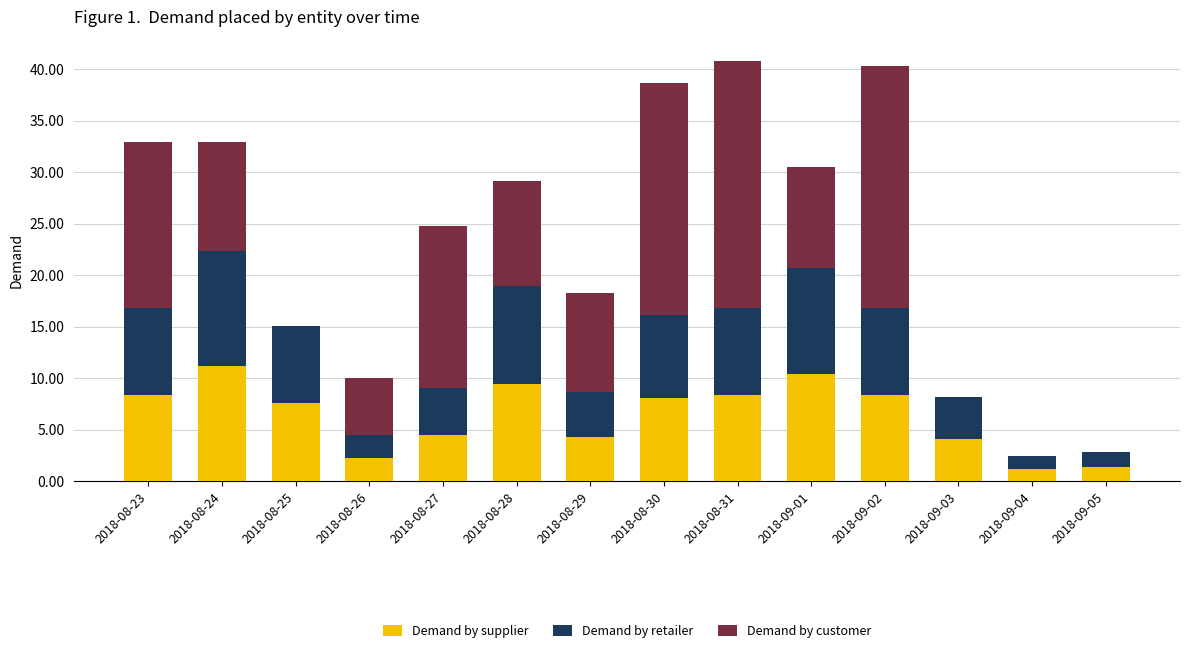

Are the bars horizontal?

No